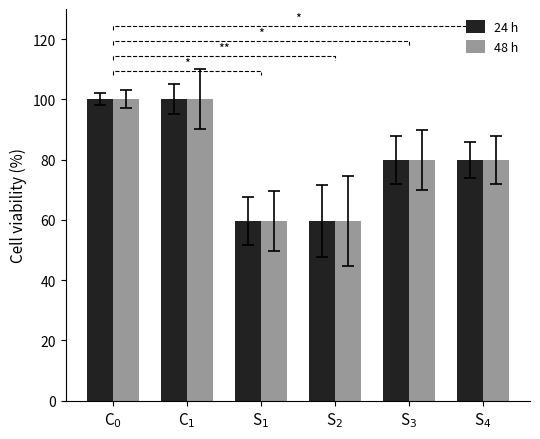

What is the difference between the second highest and second lowest values in the 48 h series?

40.3